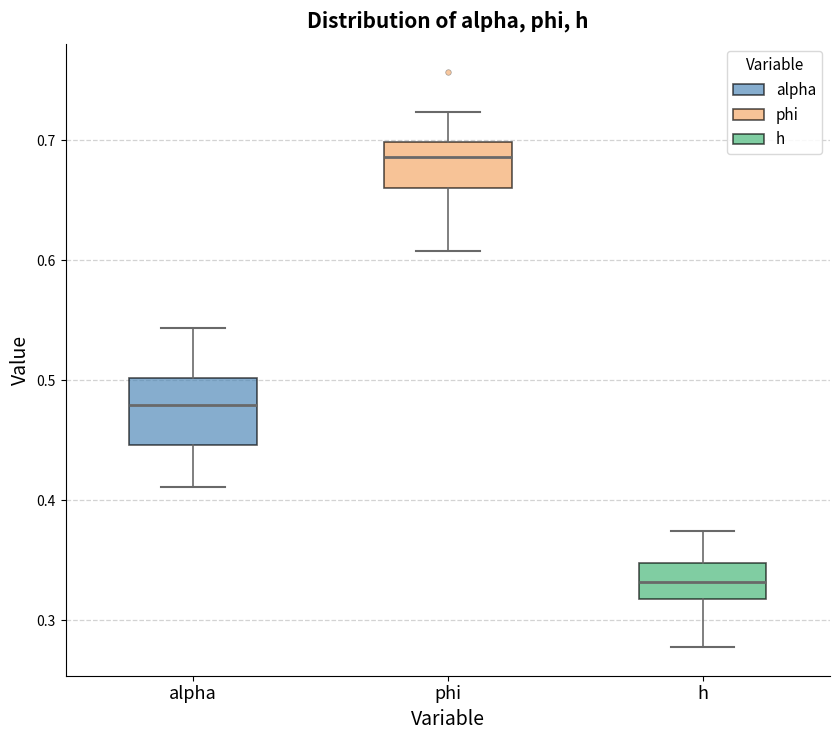

Reading left to right, read every box against the y-axis: the position of its median line, the range the box covers, and the ends of its whiskers. The values are not printed on the chart, so give them approximately, as read against the axis.

alpha: median 0.48, box 0.45 to 0.50, whiskers 0.41 to 0.54
phi: median 0.69, box 0.66 to 0.70, whiskers 0.61 to 0.72
h: median 0.33, box 0.32 to 0.35, whiskers 0.28 to 0.37